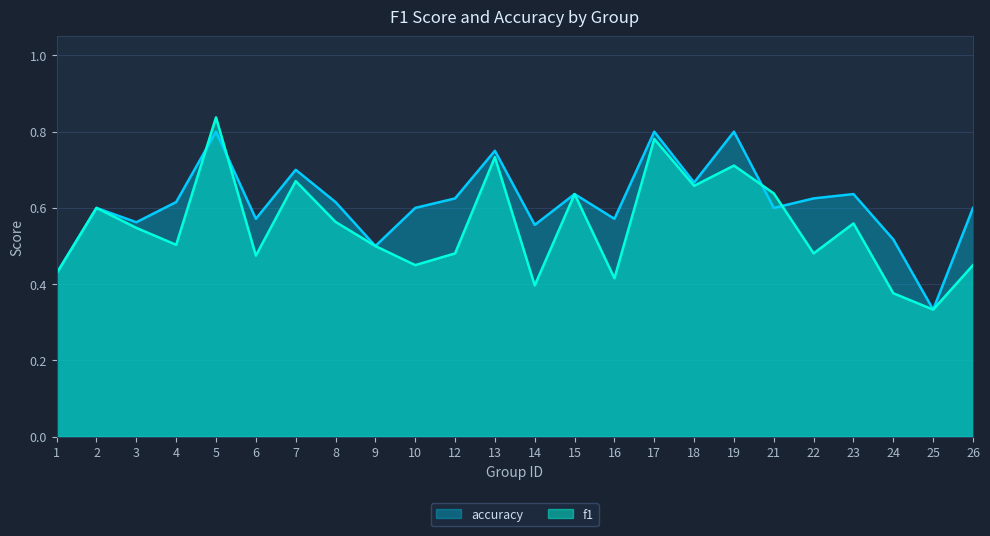

How many intersections are there between accuracy and f1?

4